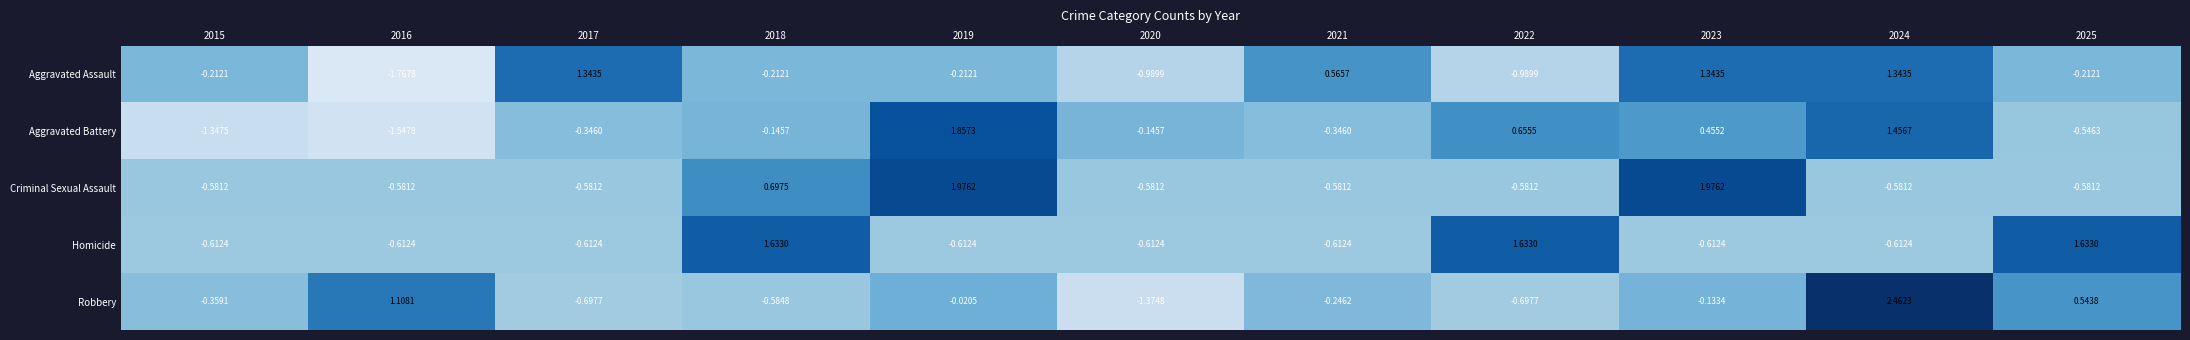

Which series has the largest total across all categories?

Criminal Sexual Assault